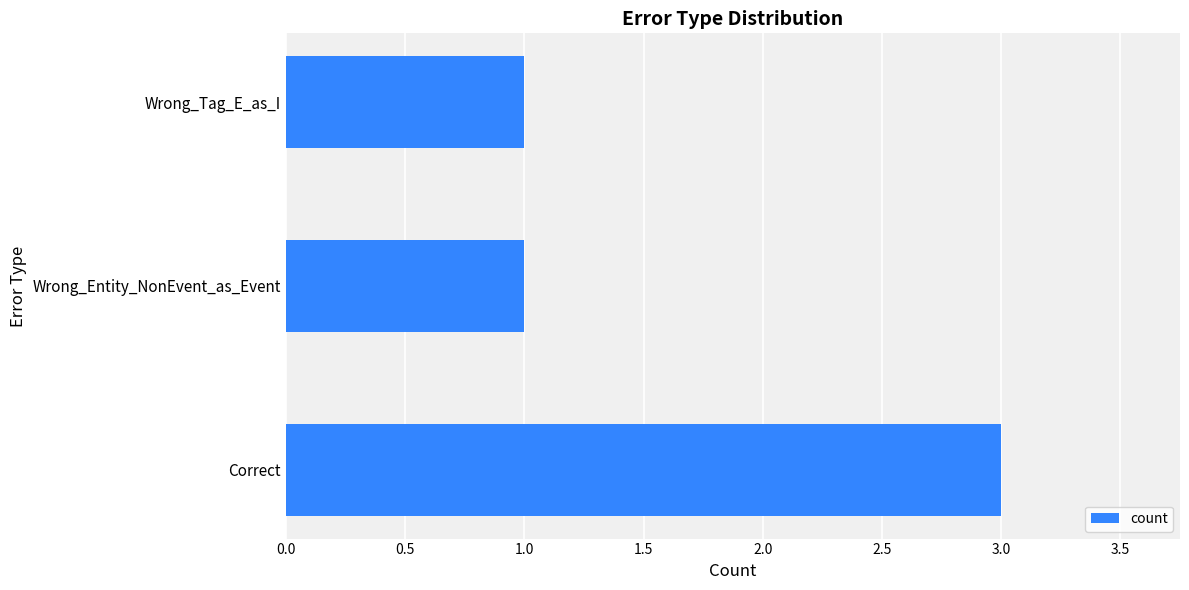

True or false: the data shows 1 at Correct.

False